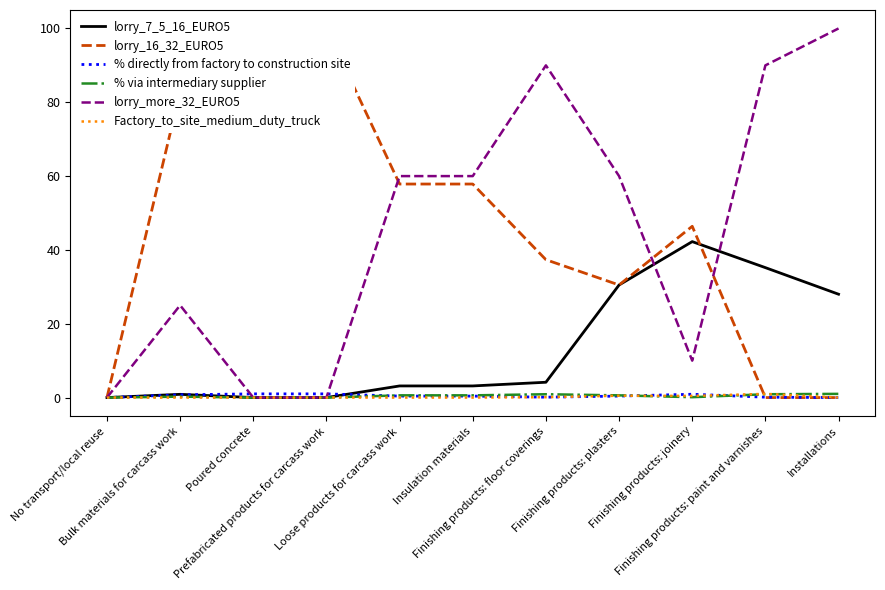

In lorry_more_32_EURO5, how many points are higher than both neighbors (excluding endpoints)?

2